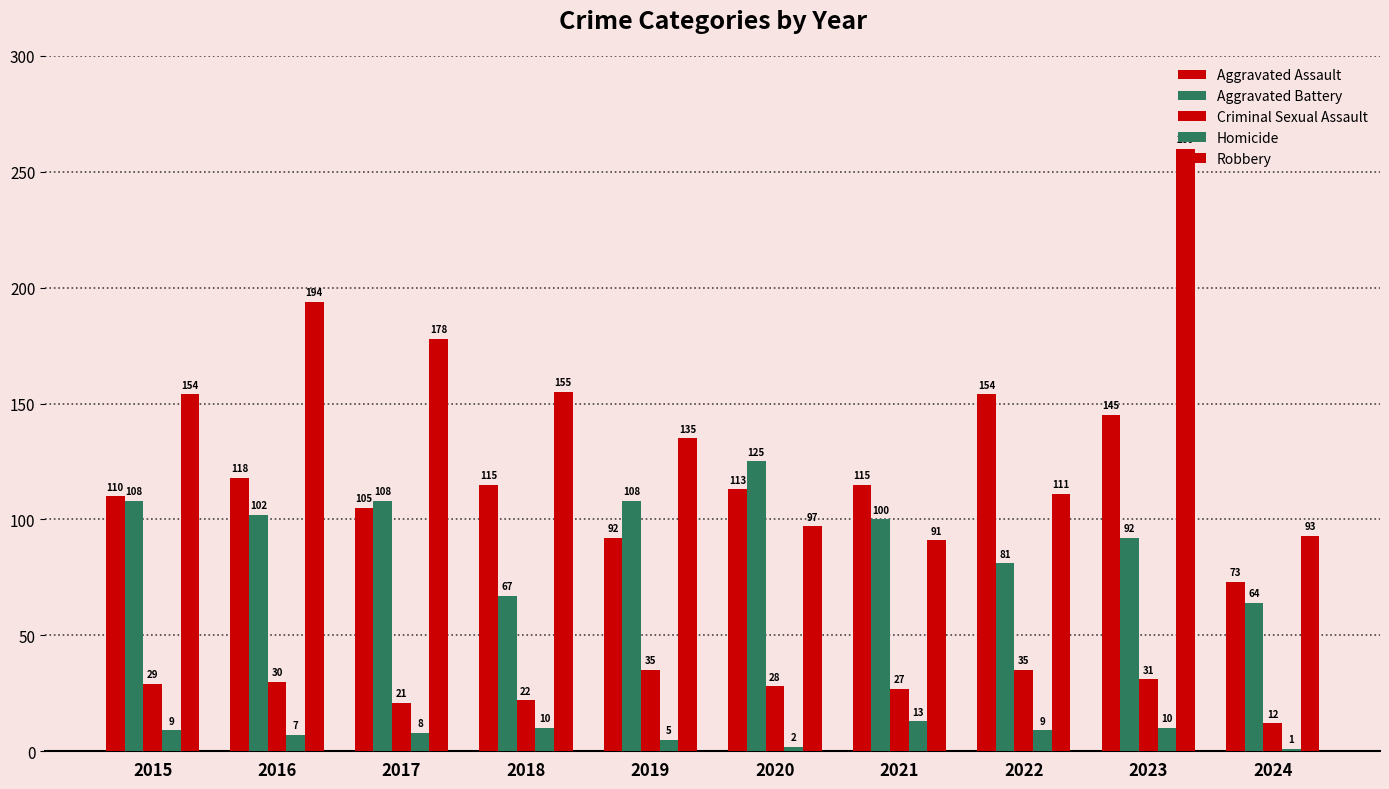

How many distinct data groups are displayed?

5